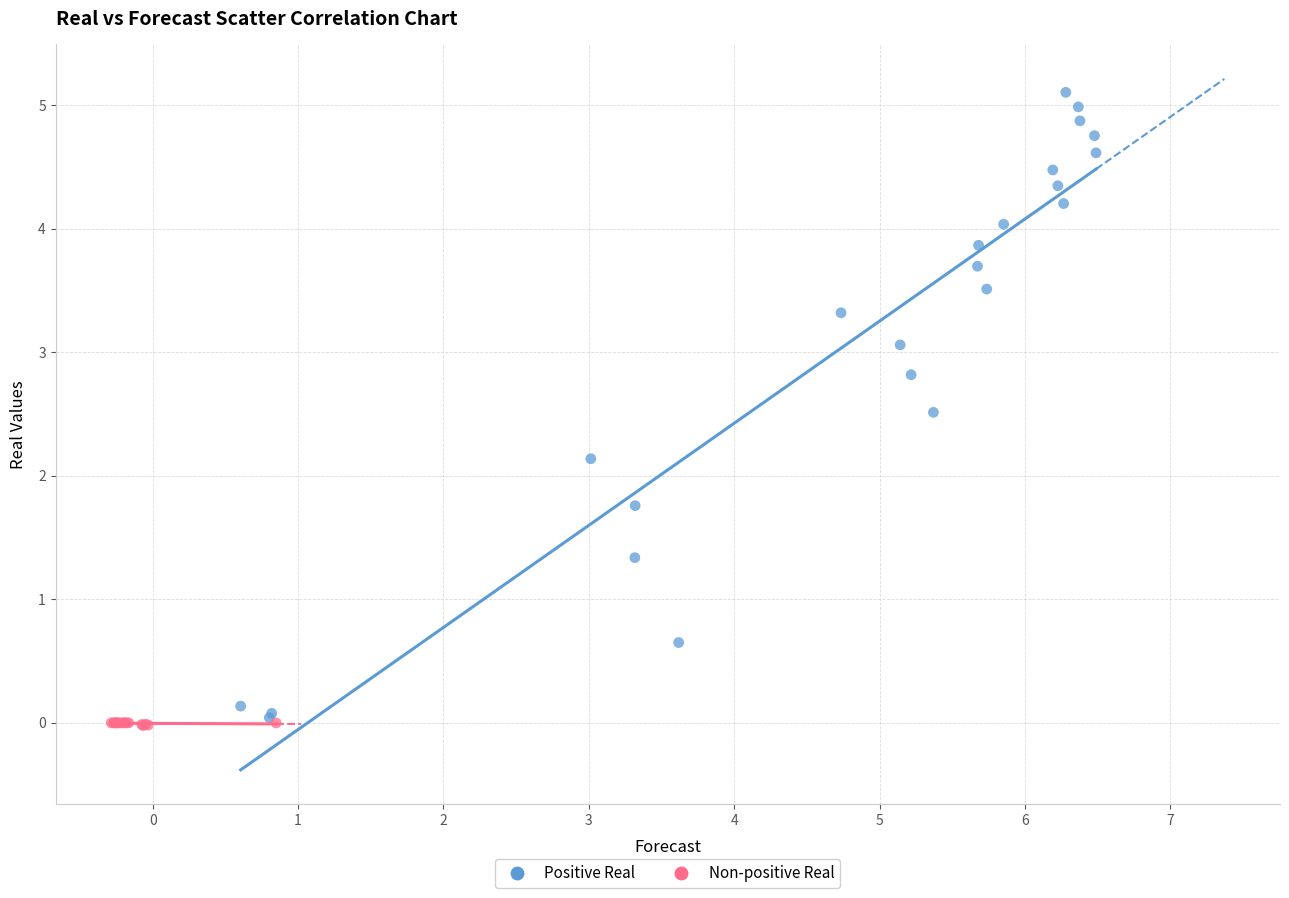

Which series reaches the maximum Y coordinate?

Positive Real